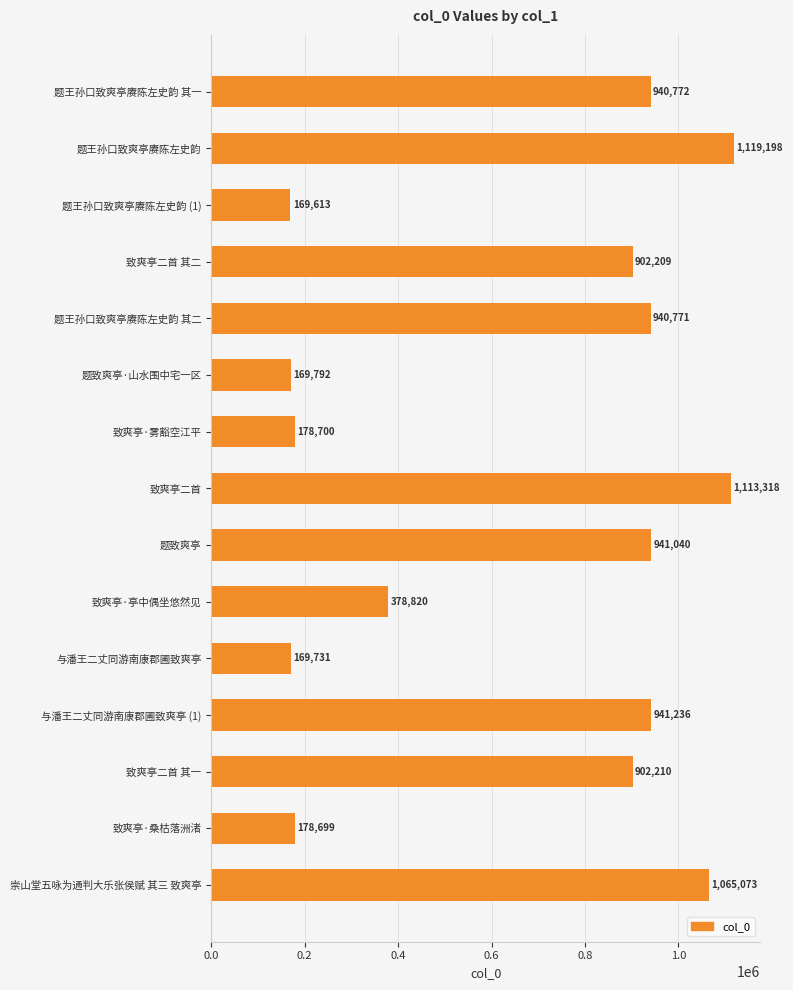

Which category has the highest value across all series?

题王孙口致爽亭赓陈左史韵